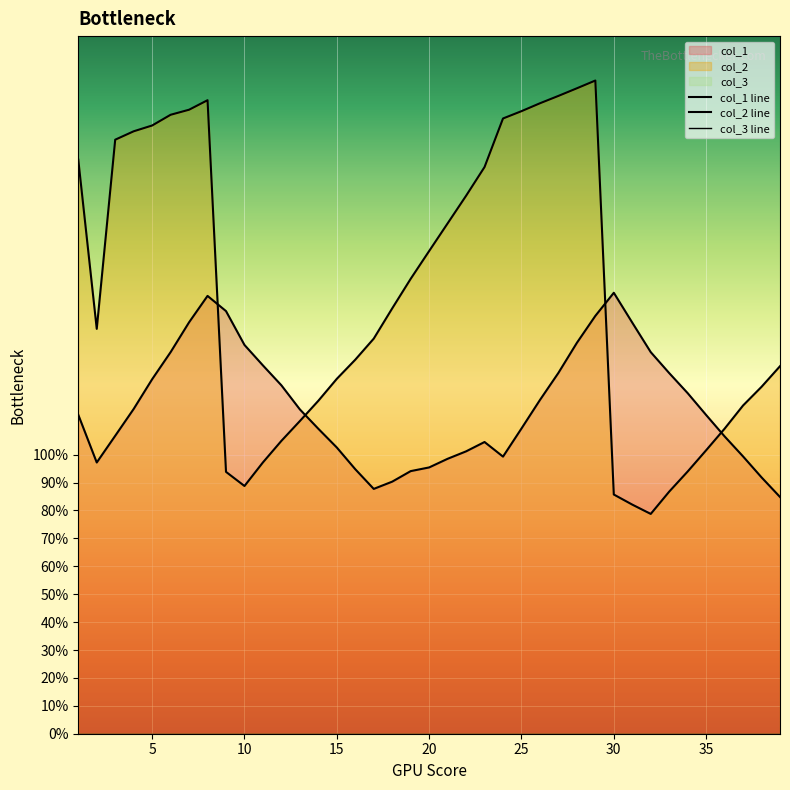

Between 5 and 23, which is larger?

5